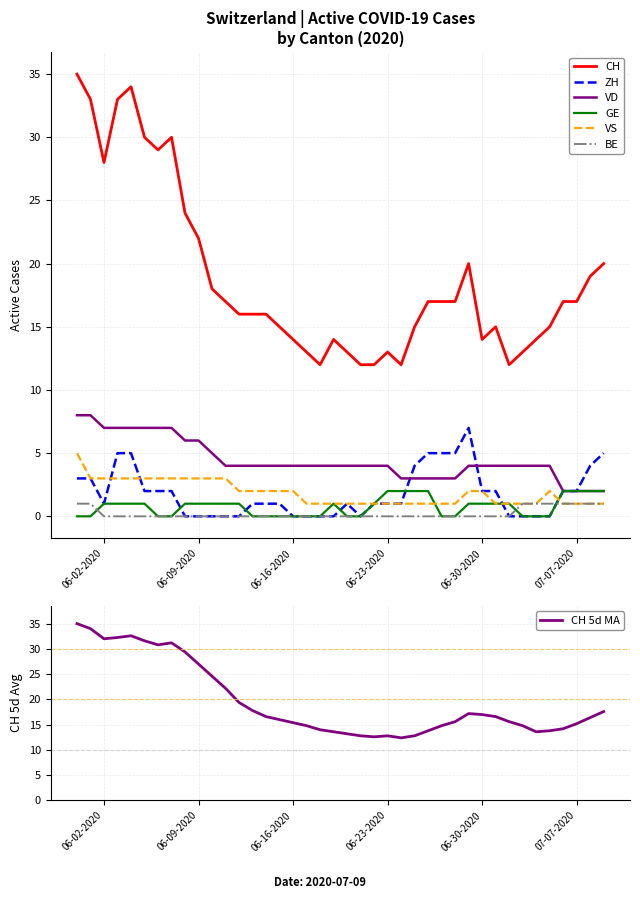

What are all the series names shown in the legend?

CH, ZH, VD, GE, VS, BE